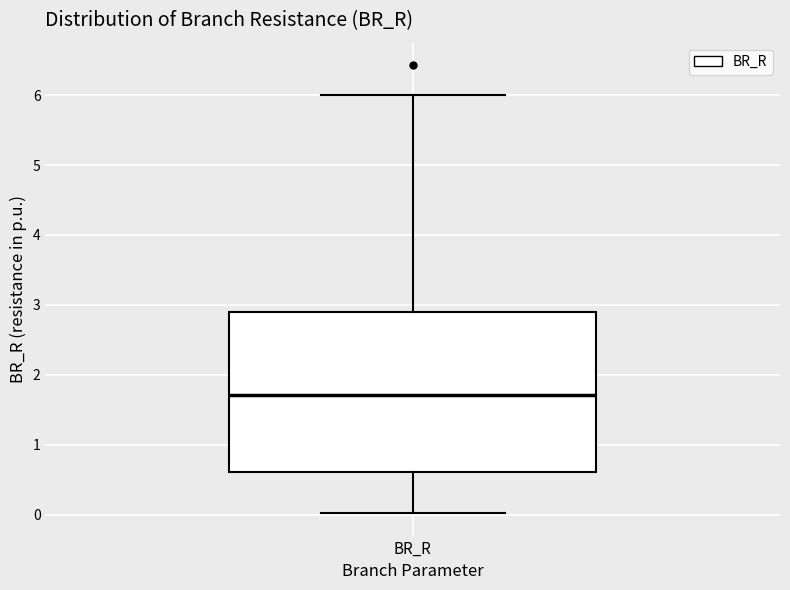

Read this box plot against the y-axis: the position of the median line, the range covered by the box, and the ends of both whiskers. The values are not printed on the chart, so give them approximately, as read against the axis.

median 1.7, box 0.6 to 2.9, whiskers 0.0 to 6.0